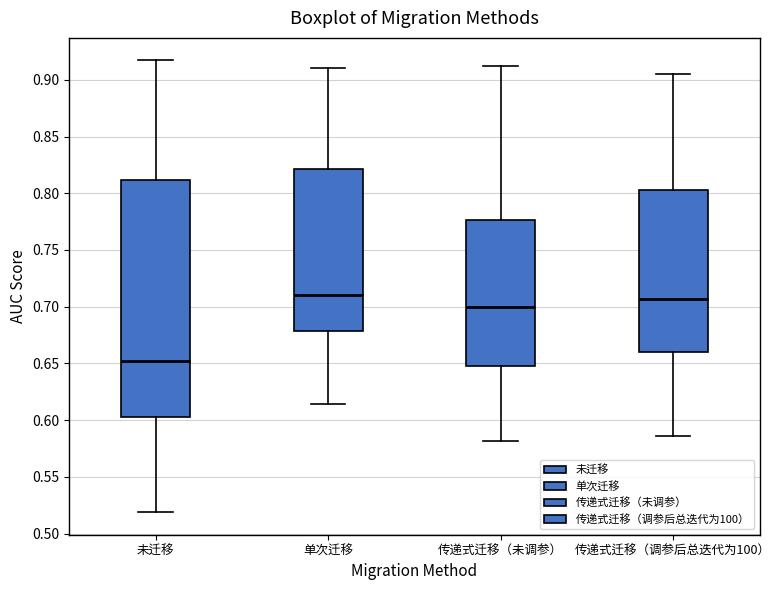

Which box has the lowest median line?

未迁移